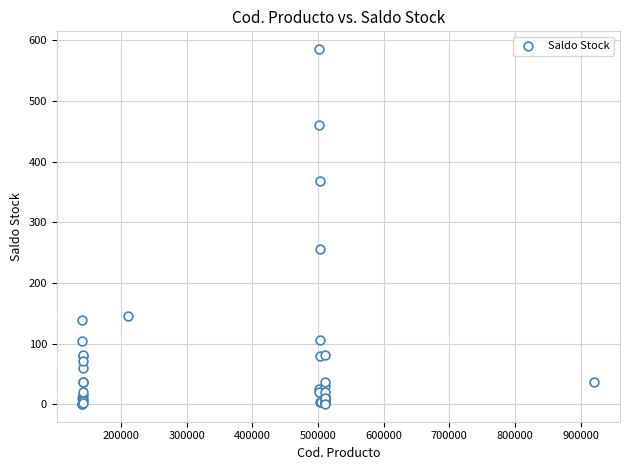

What Y value in the scatter plot is closest to 293?

255.5